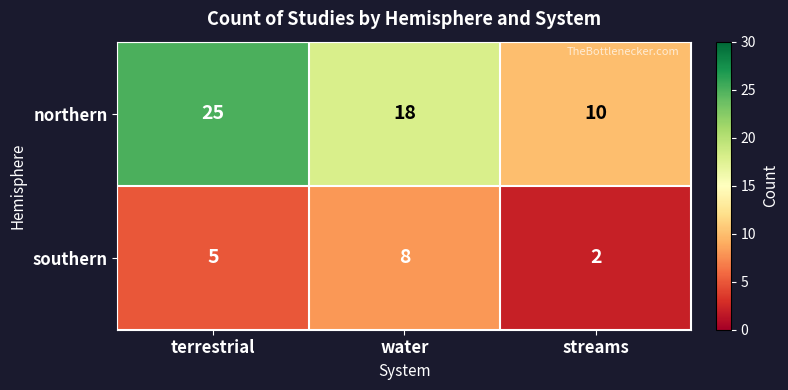

What is the difference between the southern values at streams and water?

6